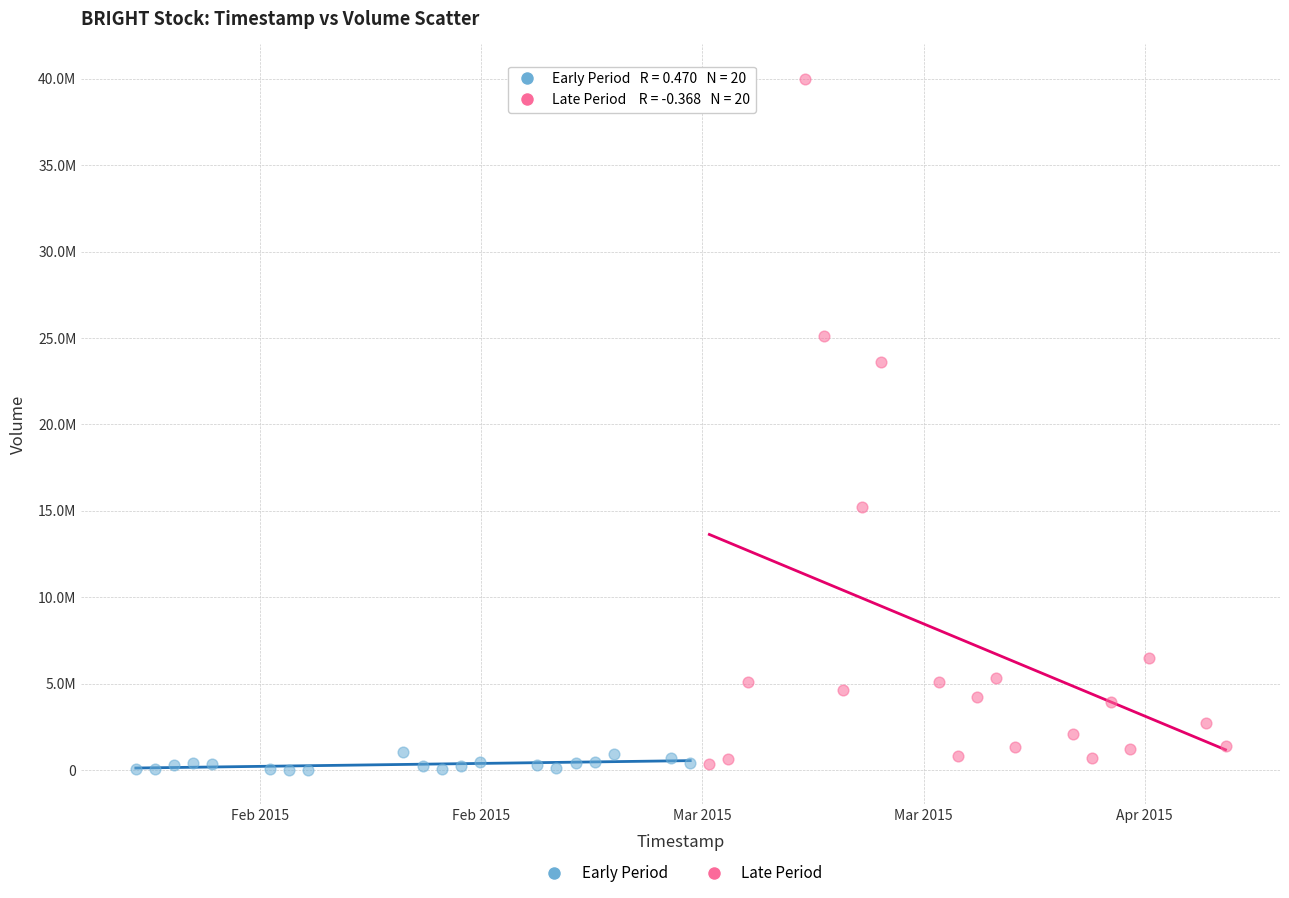

Which series contains the lowest Y value?

Early Period